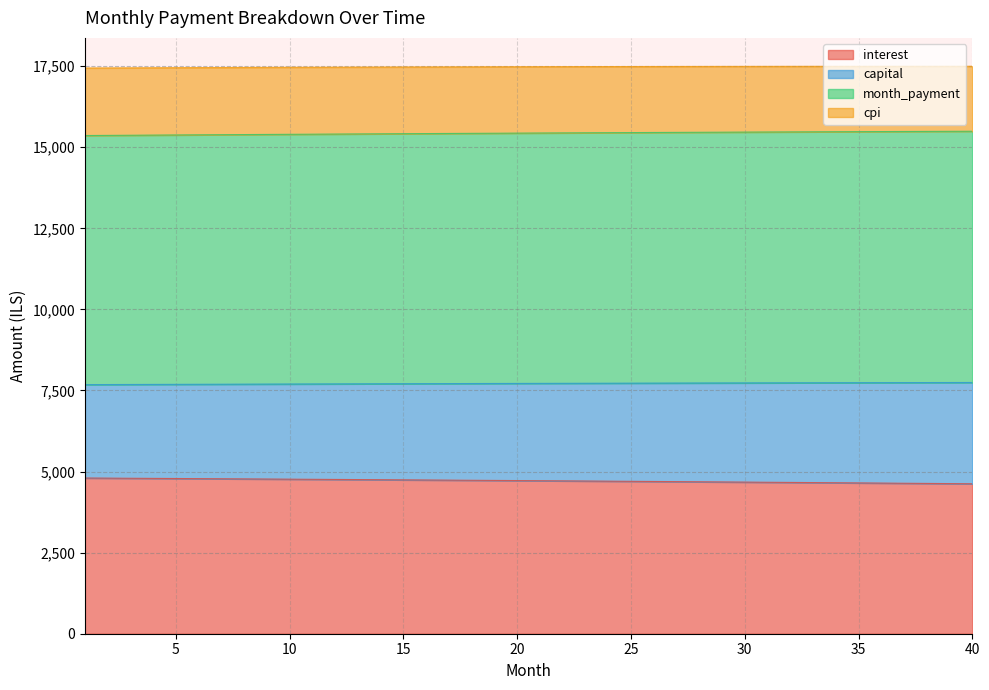

What is the value of the month_payment point at the 17th from the left?

15426.1